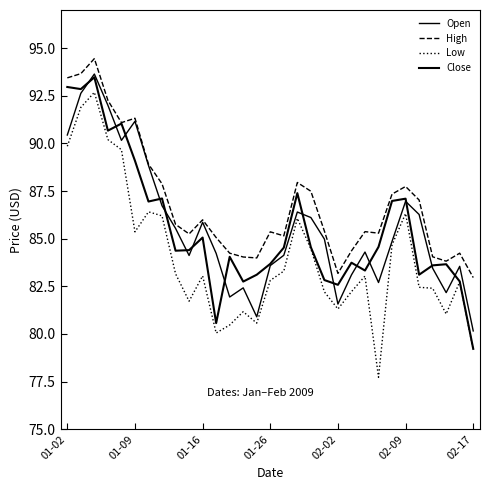

Is this an area chart (filled region under the line)?

No